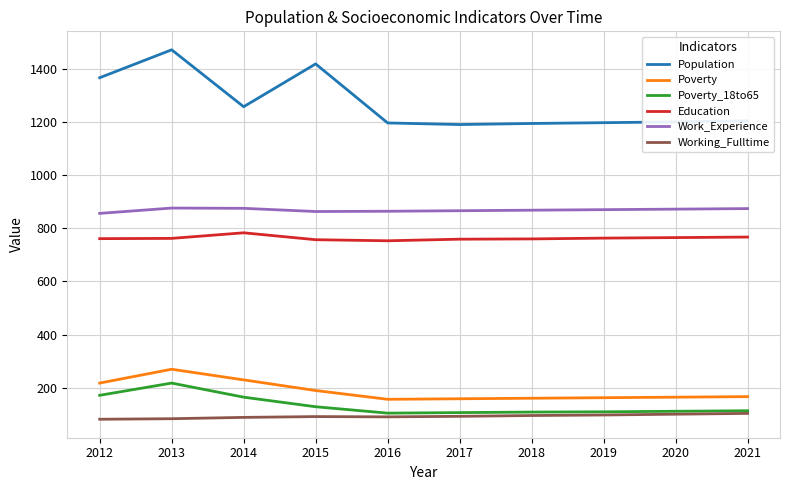

True or false: Poverty_18to65 and Population intersect in this chart.

False